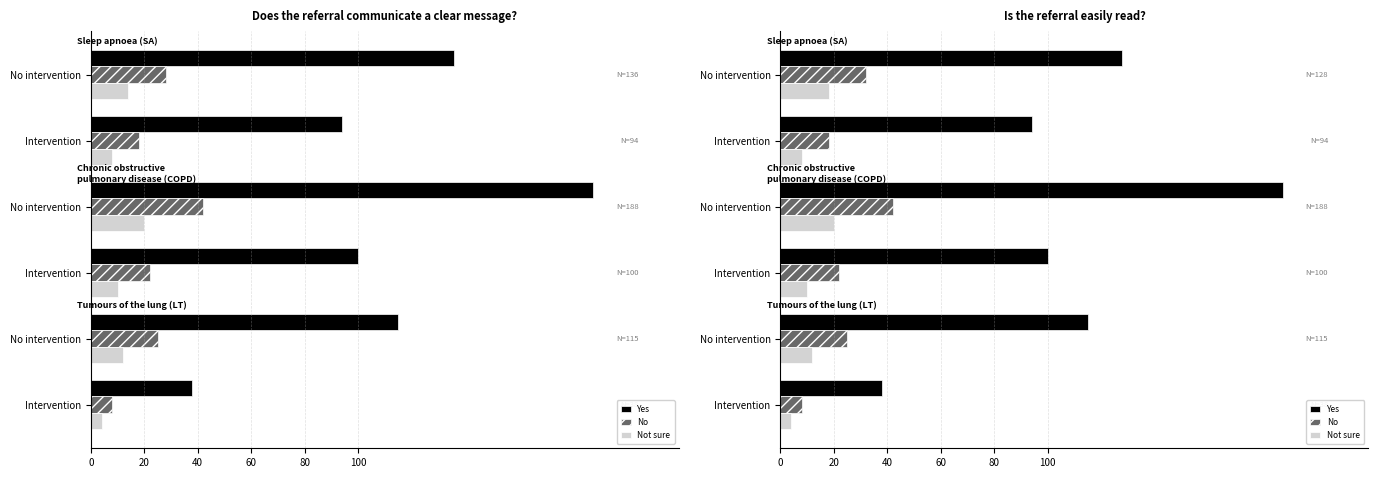

Which series has the widest spread of values?

Yes